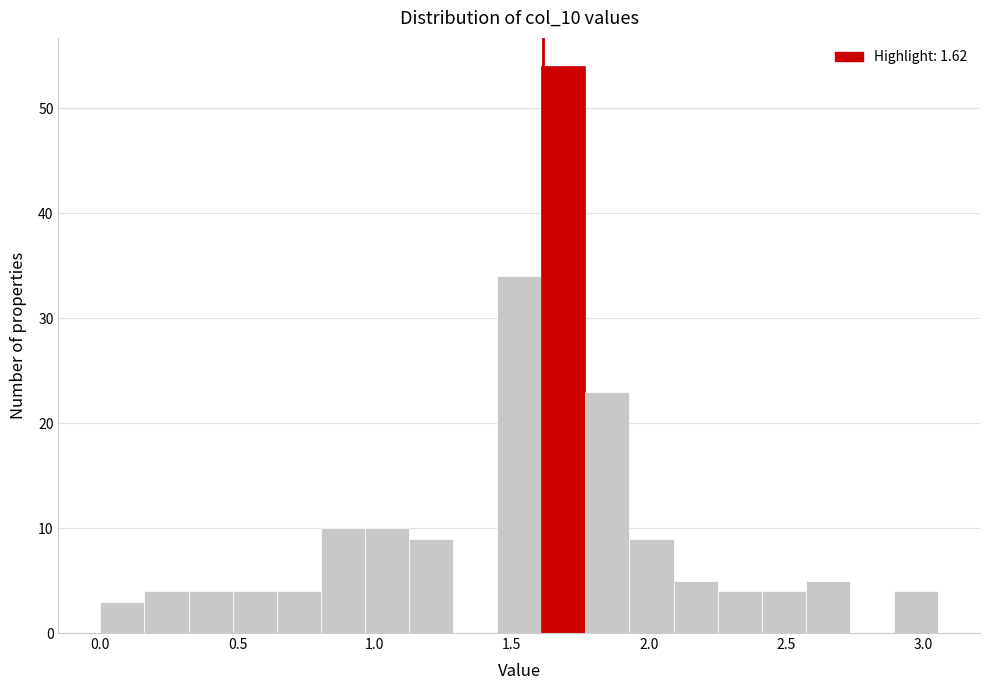

Around what value on the x-axis is the tallest bar? Give the approximate position of its centre, as read against the axis.

1.70